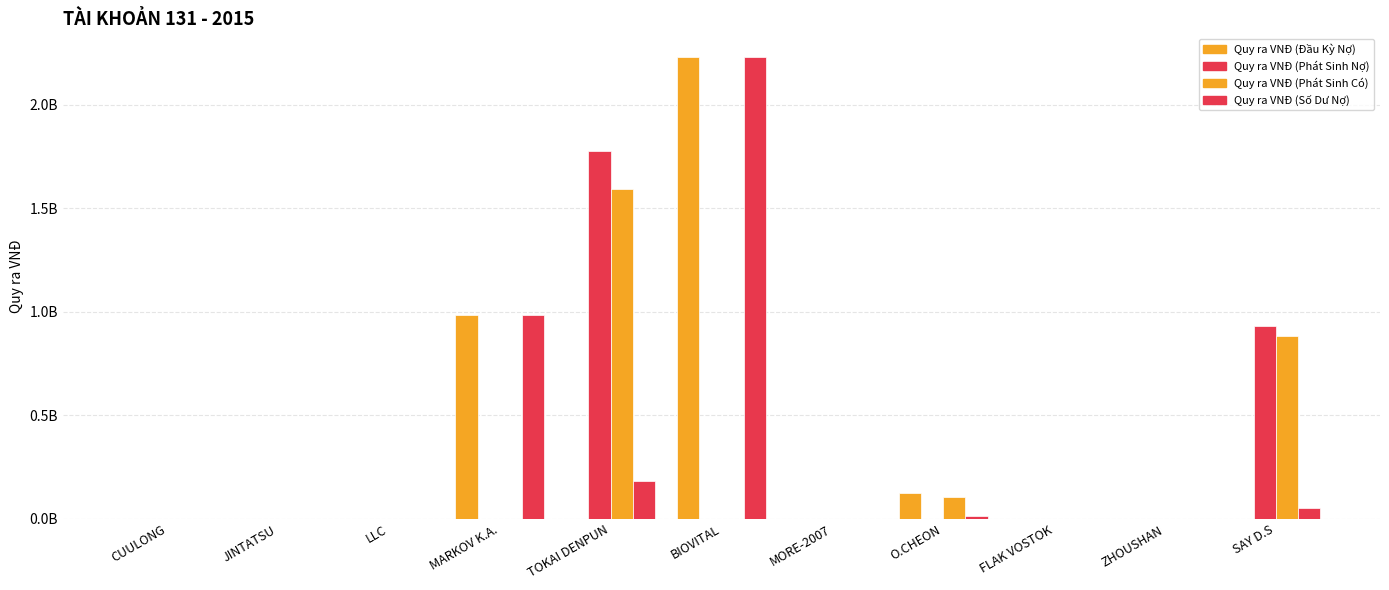

Between JINTATSU and ZHOUSHAN, which is larger?

JINTATSU